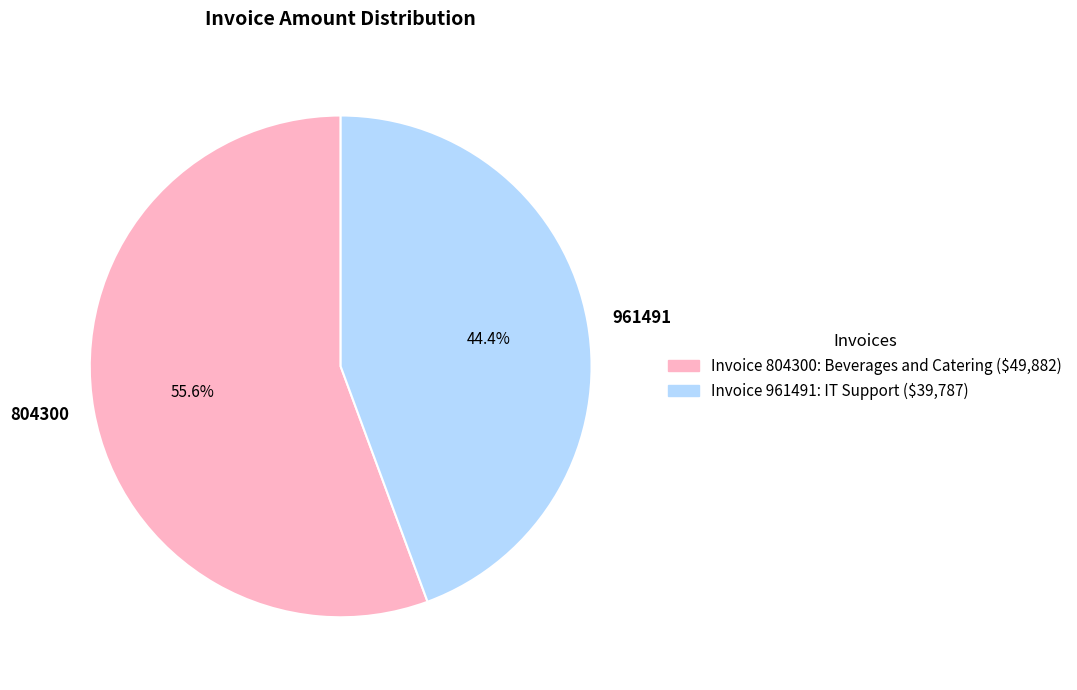

The 804300 slice represents 56% of the pie. True or false?

True